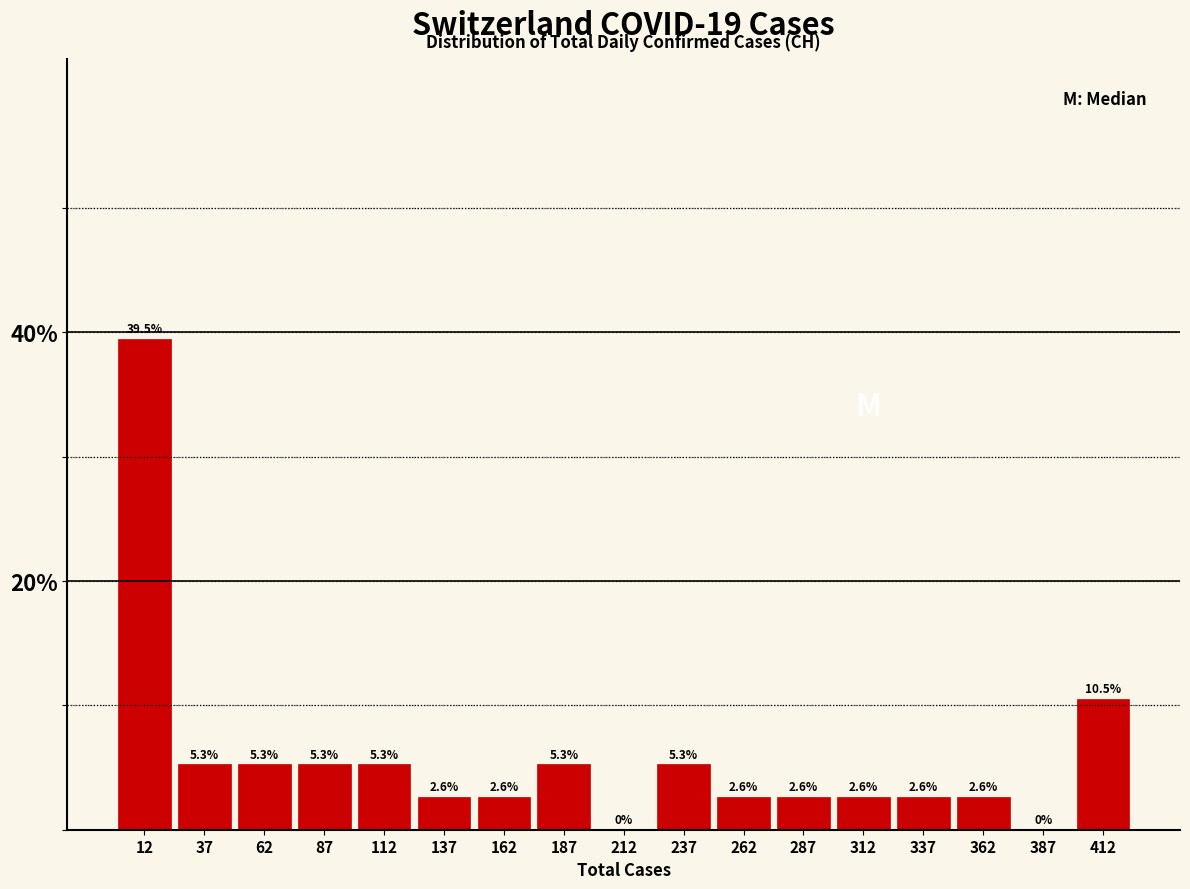

How tall is the bar that spans 75 to 100 on the x-axis?

5.3